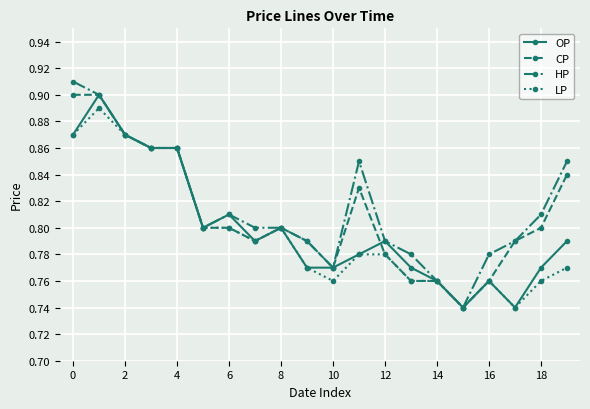

At how many categories does at least one series exceed 0?

20